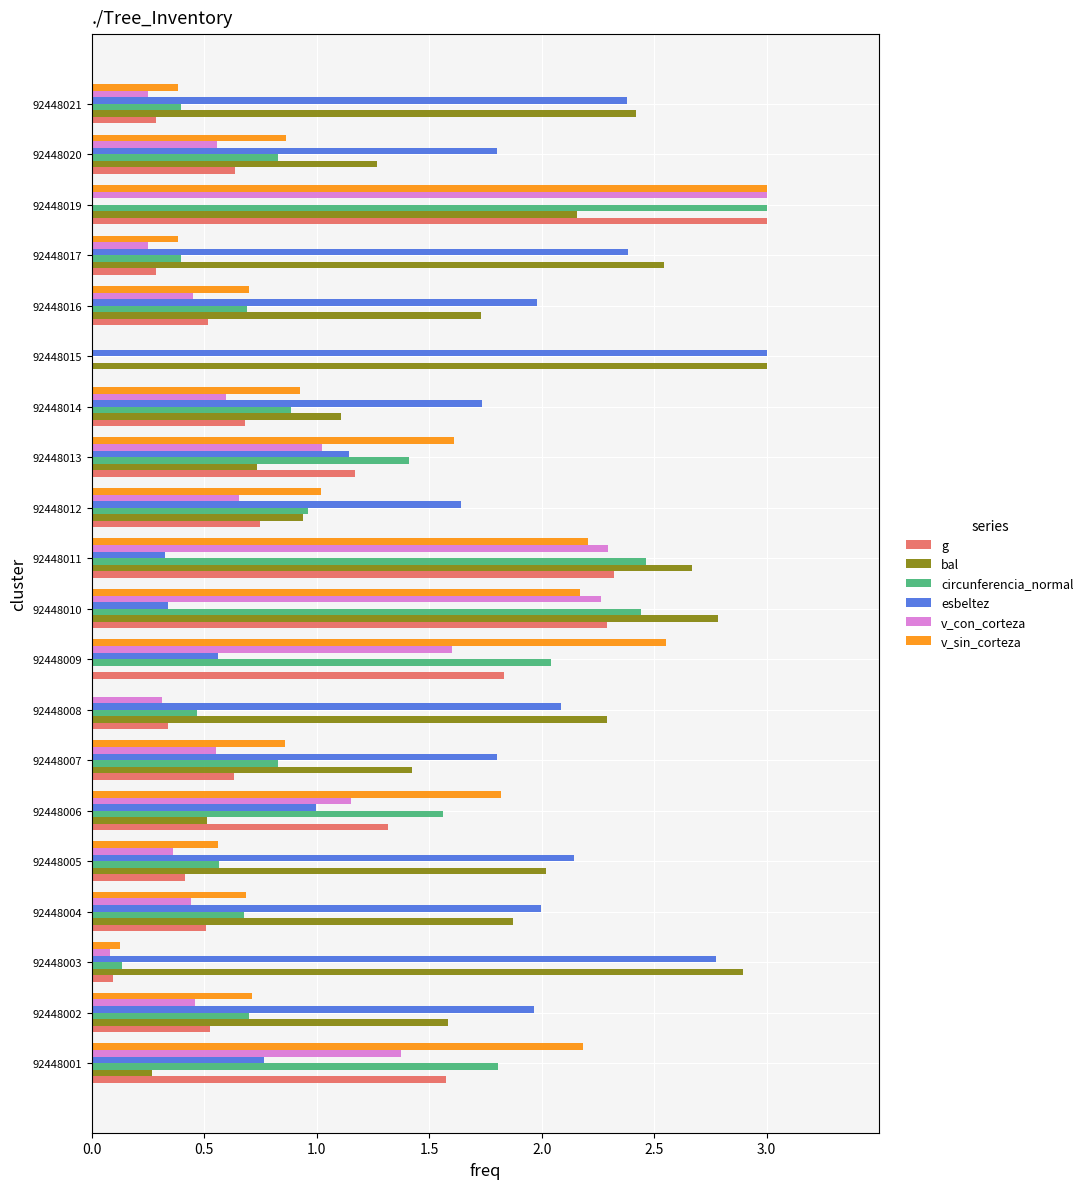

What is the total value across all series at 92448019?

14.2